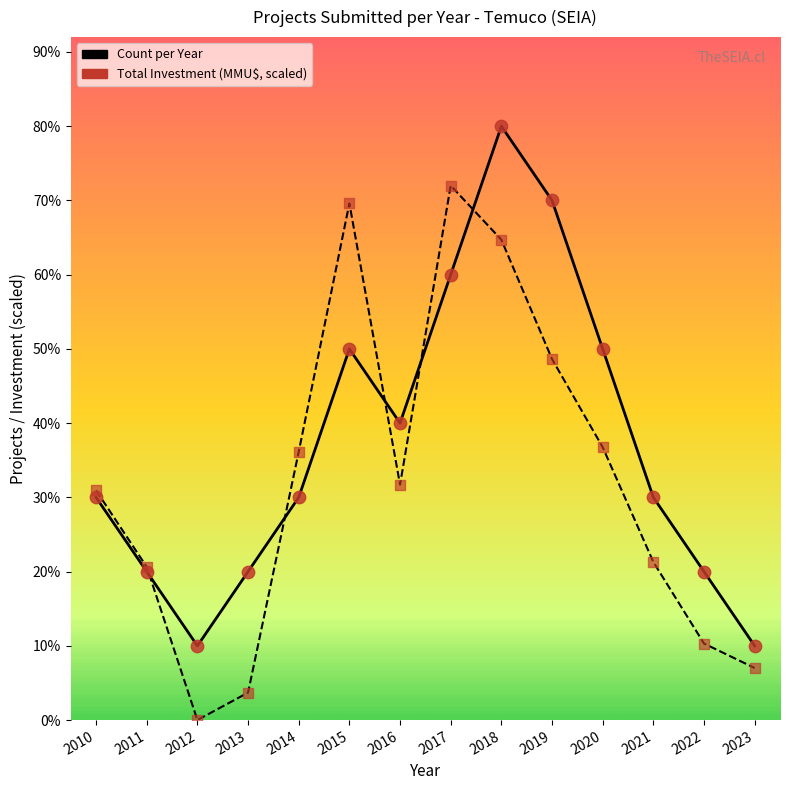

Which series has the largest total across all categories?

Count per Year